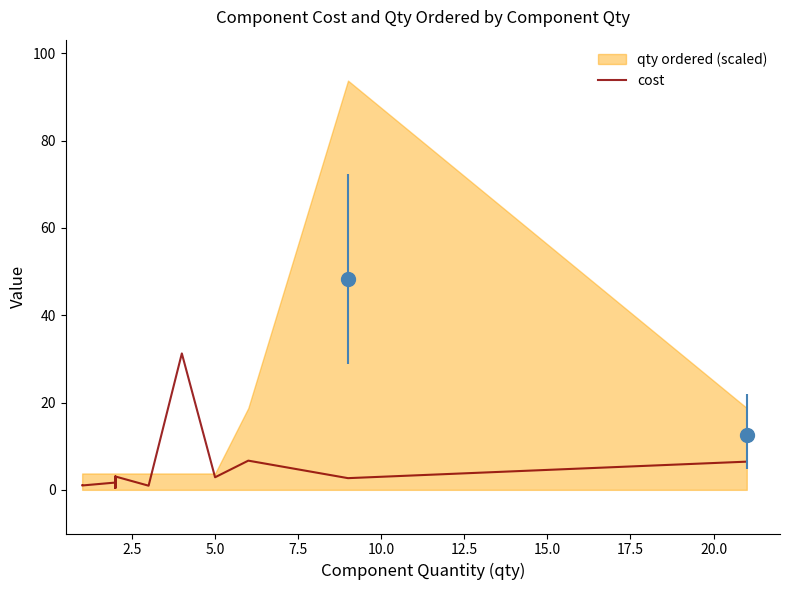

What is the difference between the values at 7.5 and 2.5?

0.2